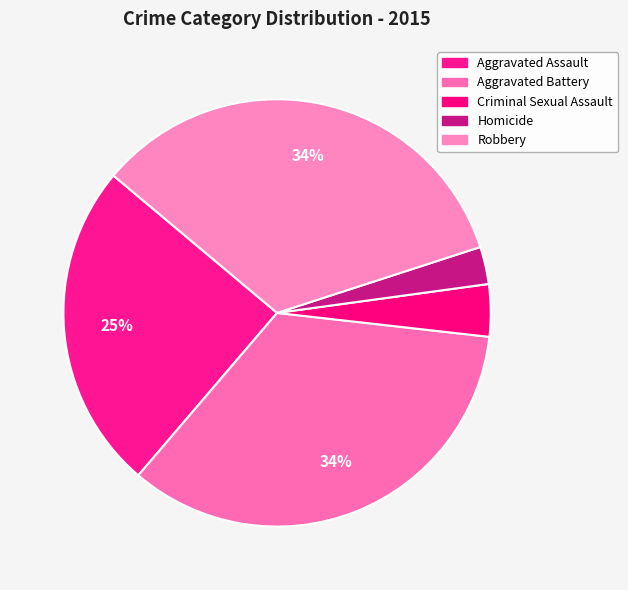

To the nearest percent, what portion does Aggravated Battery represent?

34%